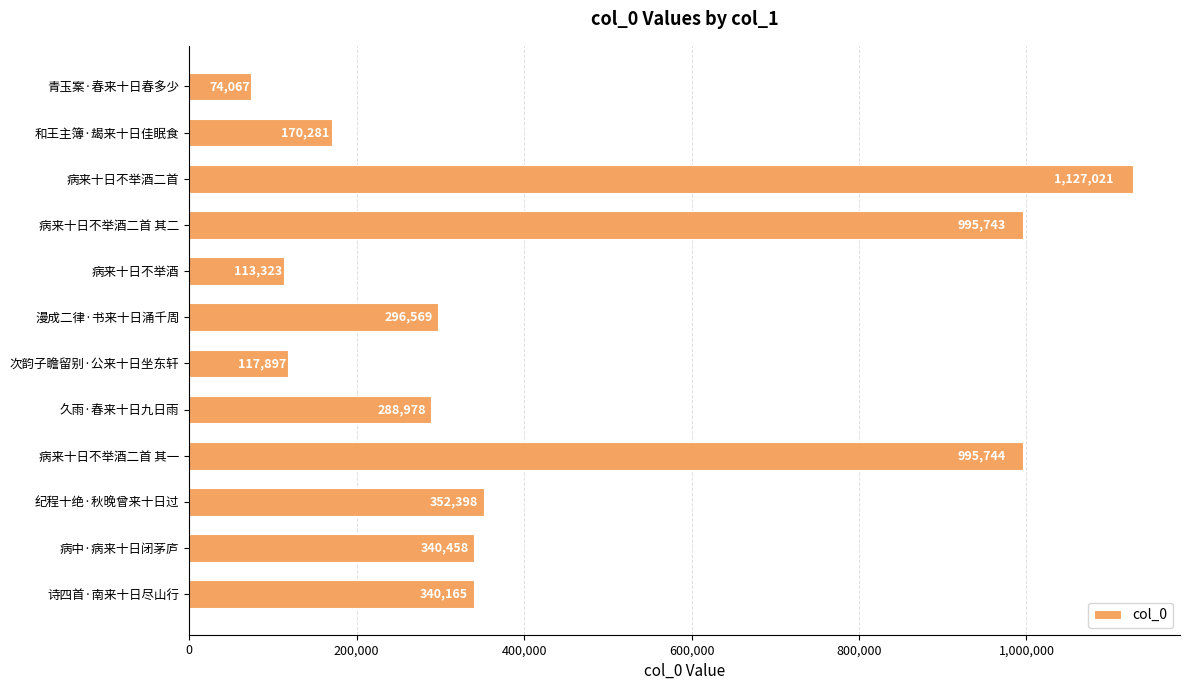

What is the label of the 10th bar from the top?

纪程十绝·秋晚曾来十日过